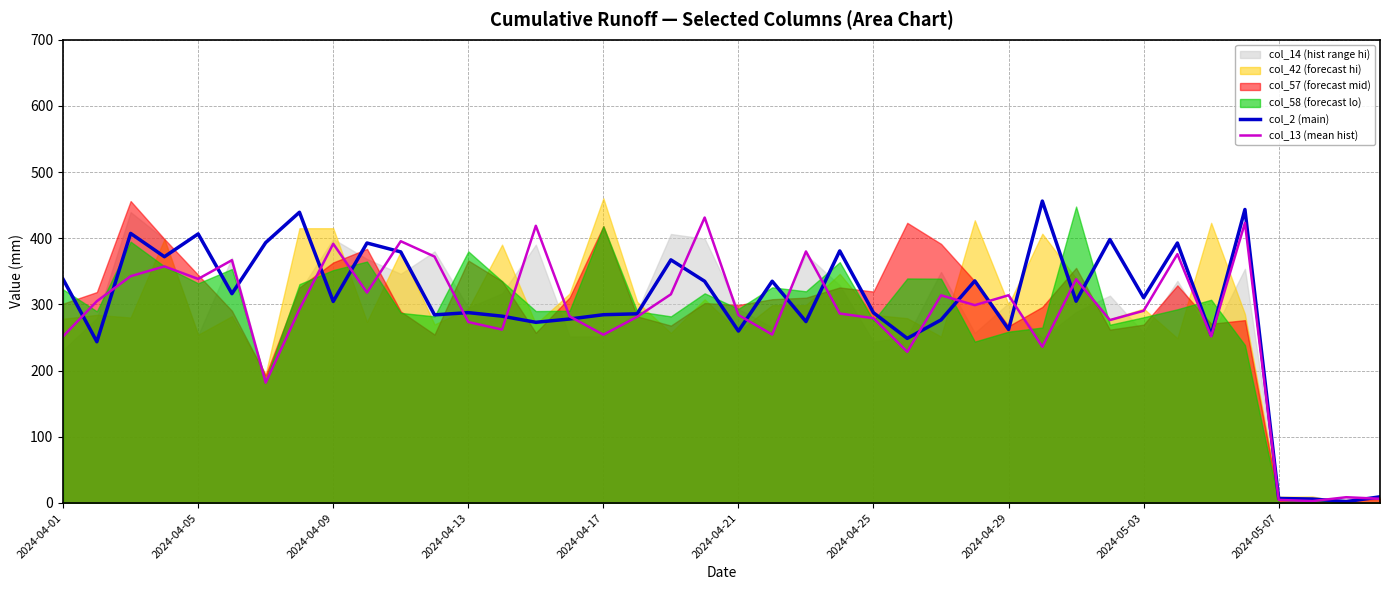

How many lines are shown in the chart?

2